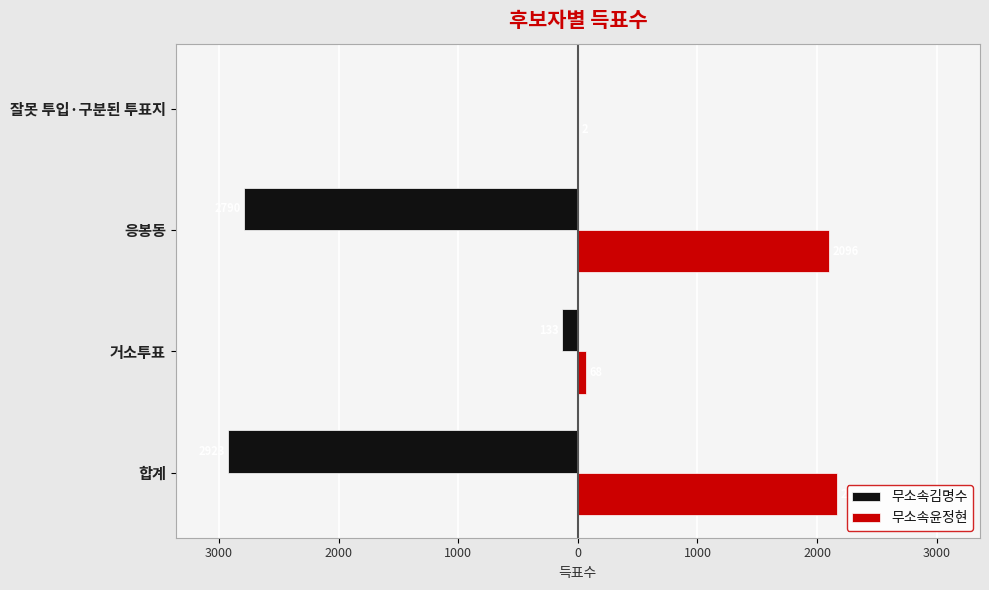

What is the value of the 무소속김명수 bar at the 3rd from the left?

-2790